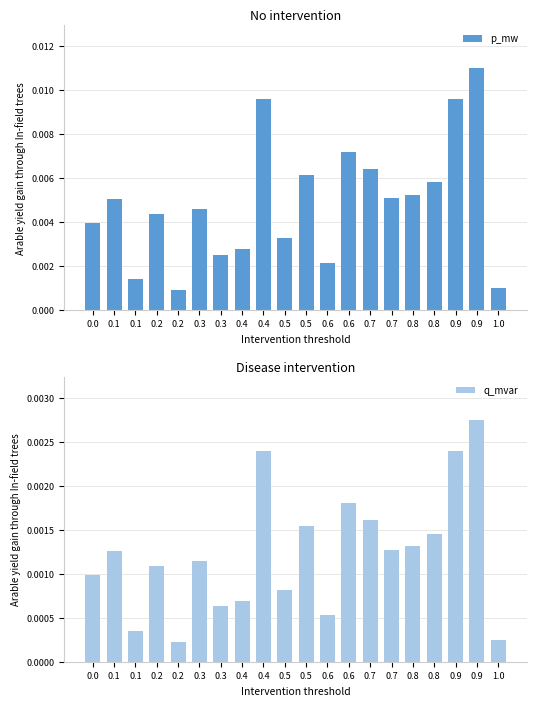

Is the value of q_mvar at 0.0 greater than the value of p_mw at 0.5?

No